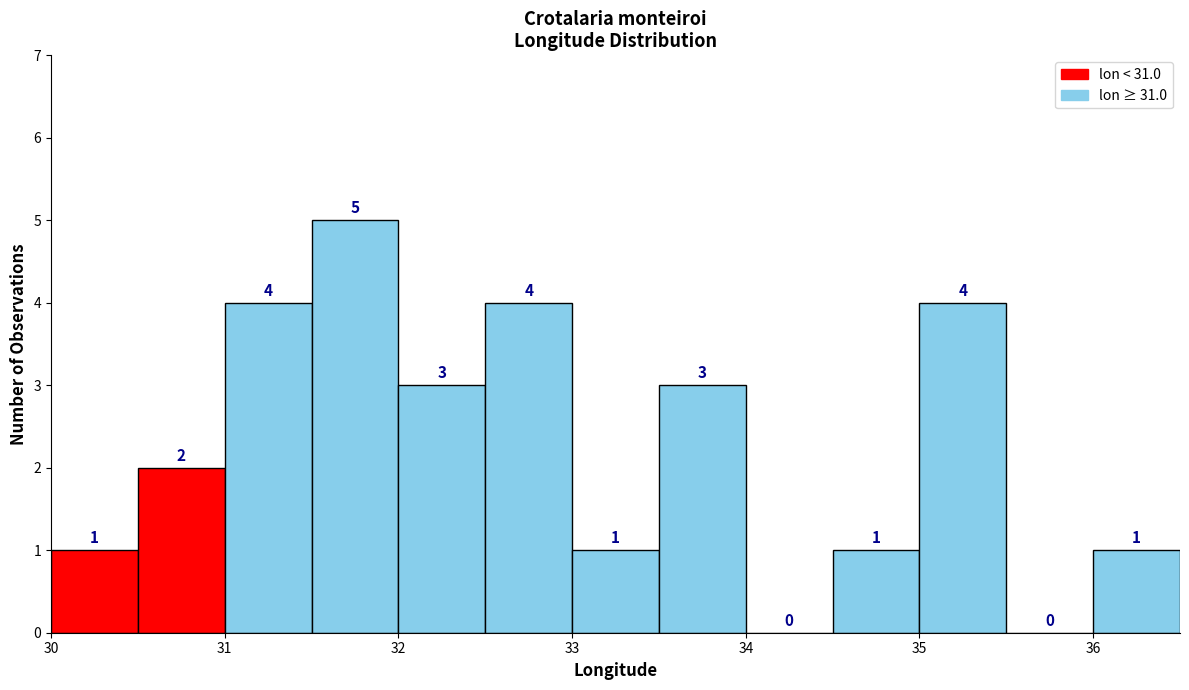

Over which range of the x-axis is the bar tallest?

31.5 to 32.0